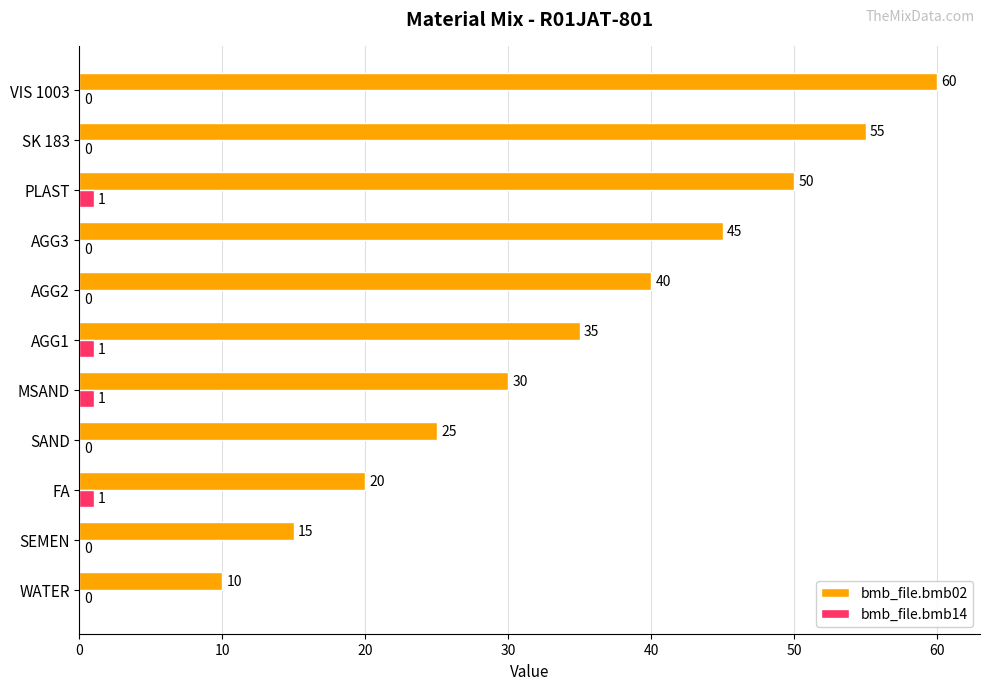

Which series has the largest total across all categories?

bmb_file.bmb02